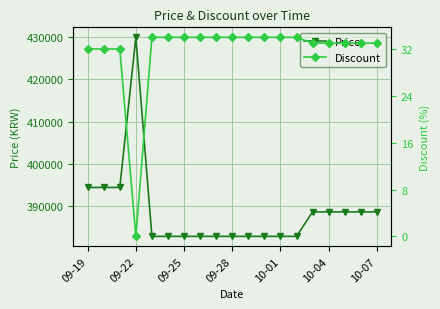

What is the sum of all Price values?

7384200